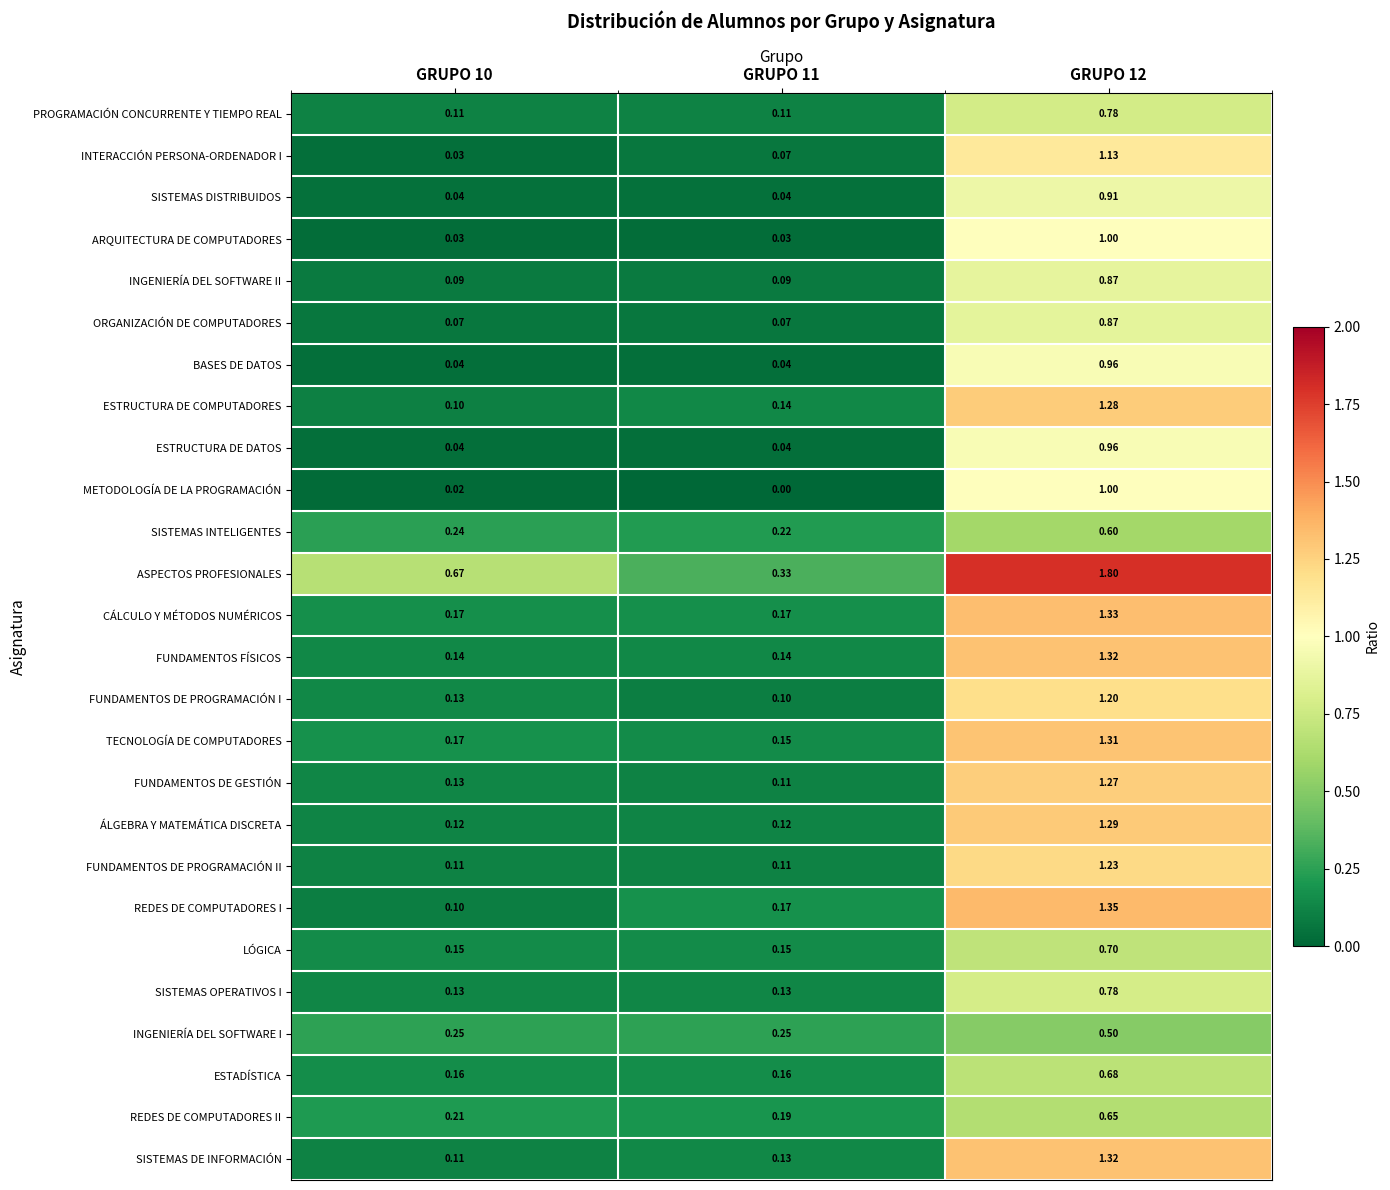

Between GRUPO 10 and GRUPO 11, which series saw the biggest shift?

ASPECTOS PROFESIONALES